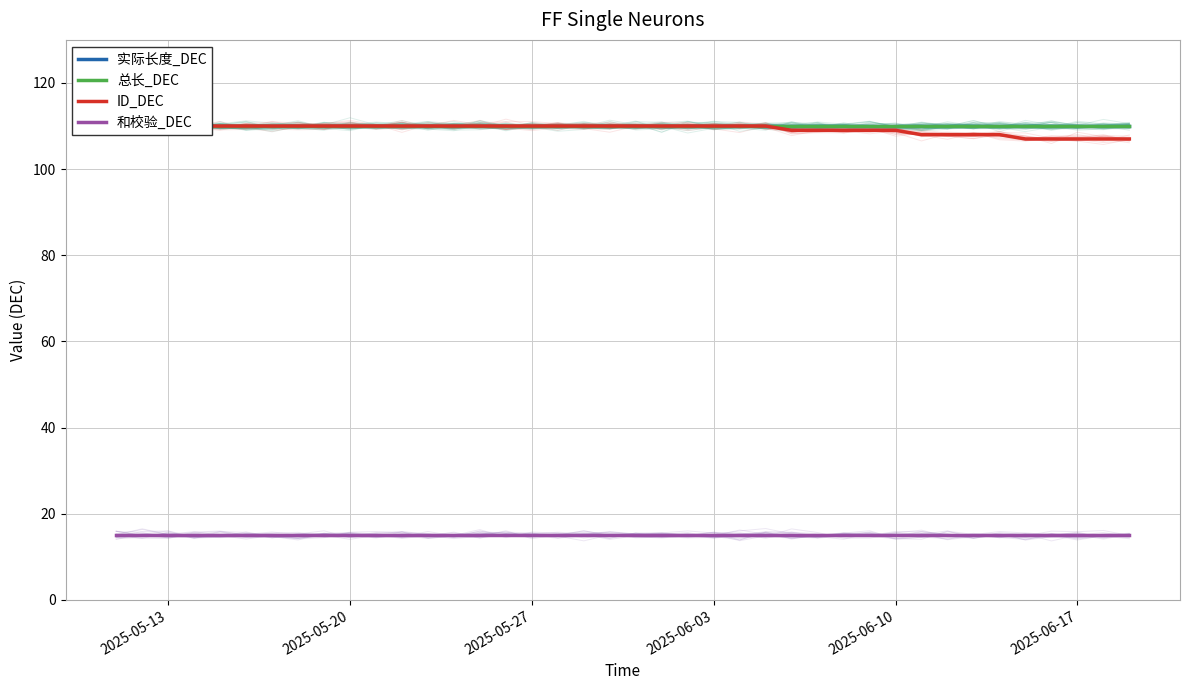

Count the ID_DEC values in the range 109 to 110.

31